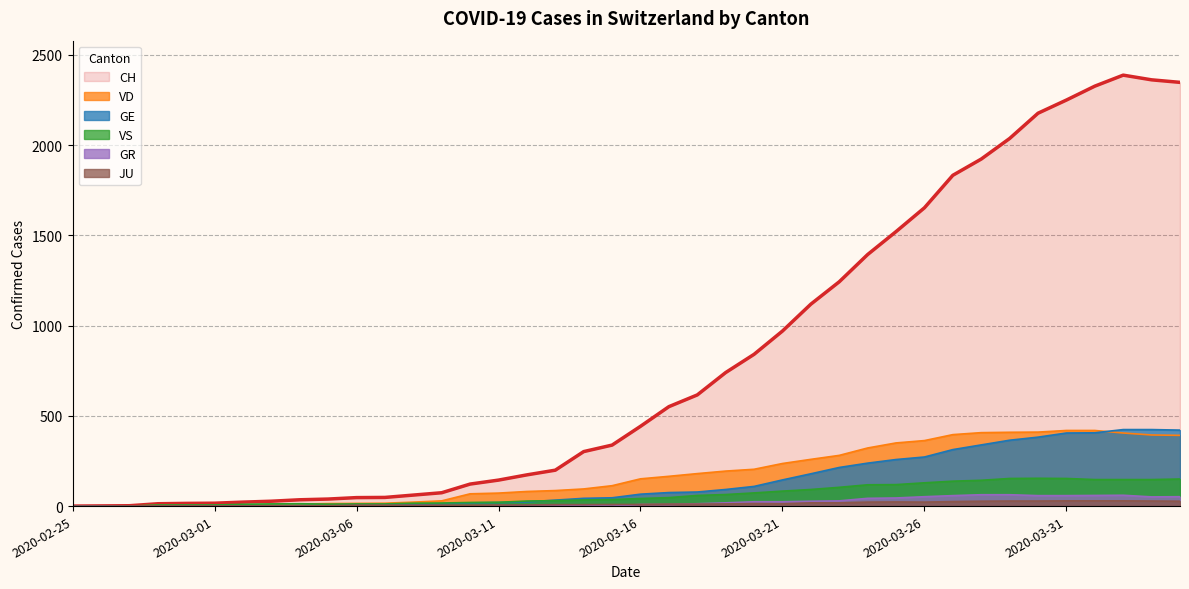

True or false: GE and CH cross at least once.

False